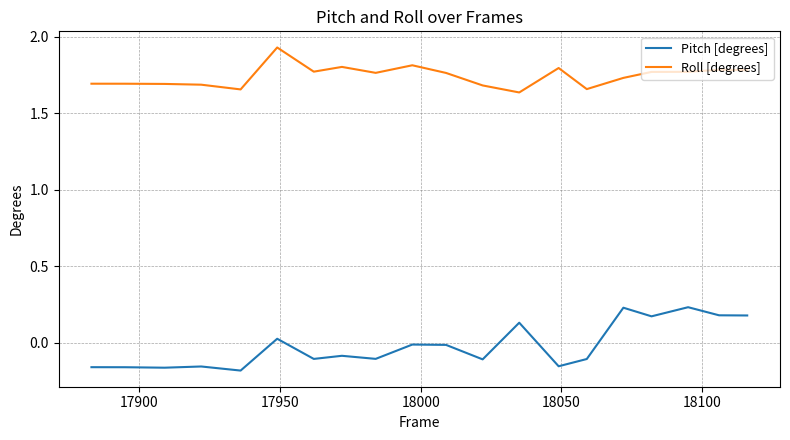

True or false: Pitch [degrees] has more than 0 points higher than both neighbors.

True